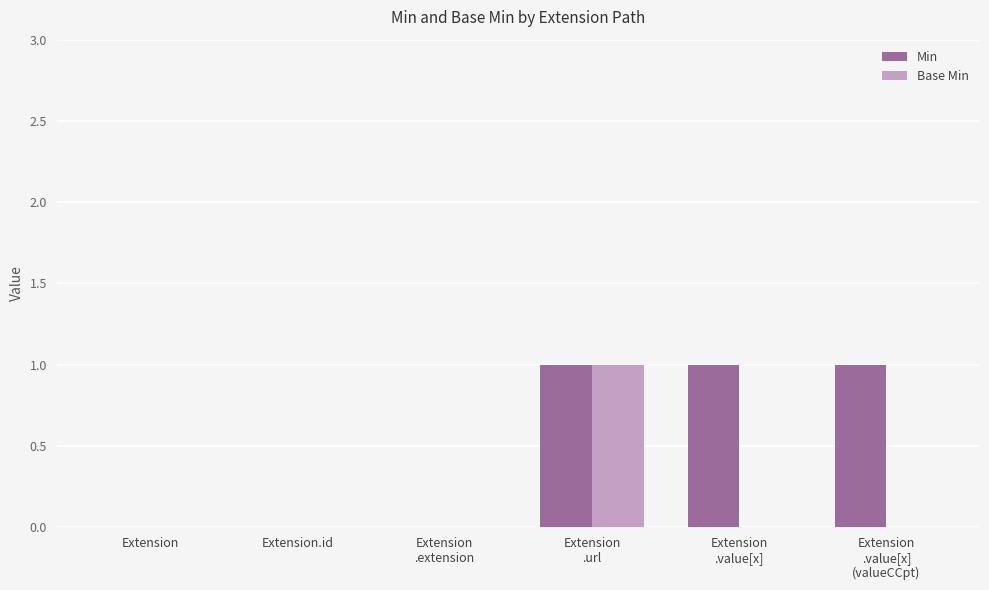

What is the sum of all Min values?

3